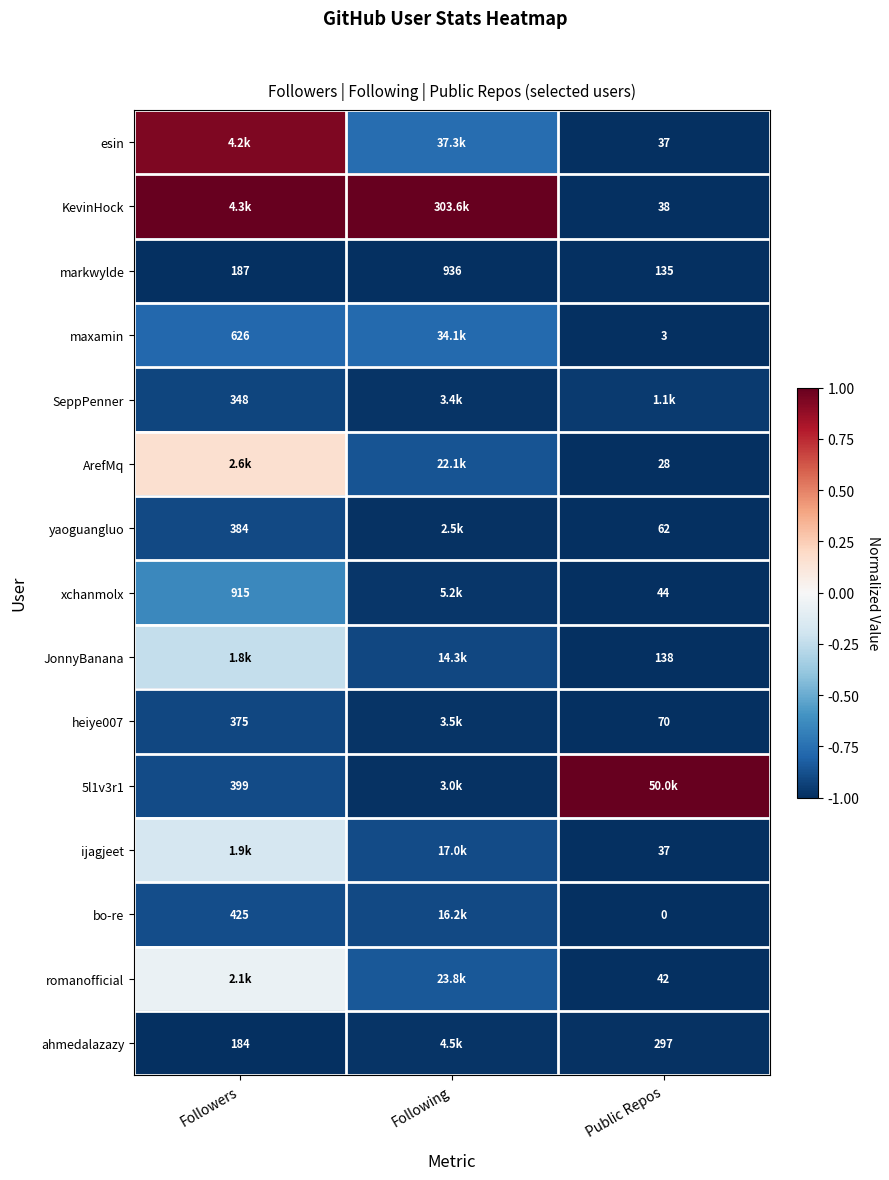

At which label does markwylde reach its minimum?

Public Repos